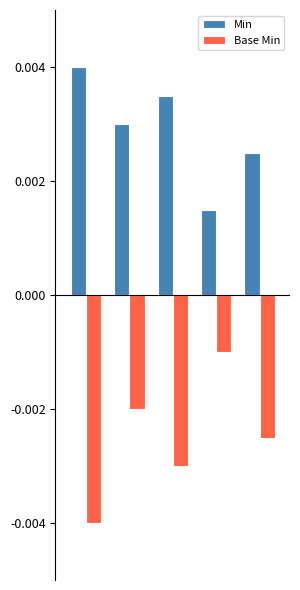

Are the bars horizontal?

No